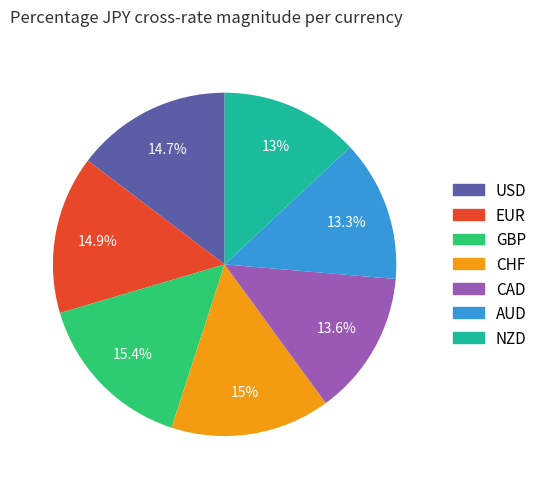

Is it true that CHF is 15% of the pie?

True